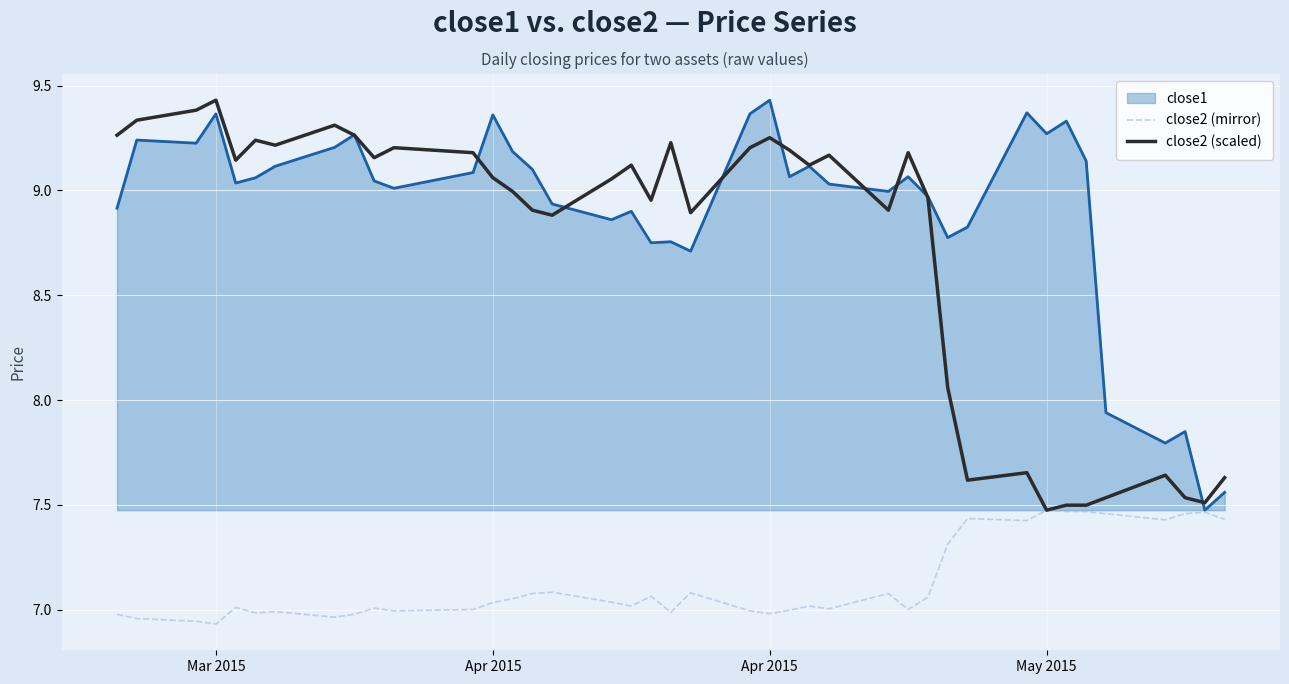

Which series has the largest total across all categories?

close1